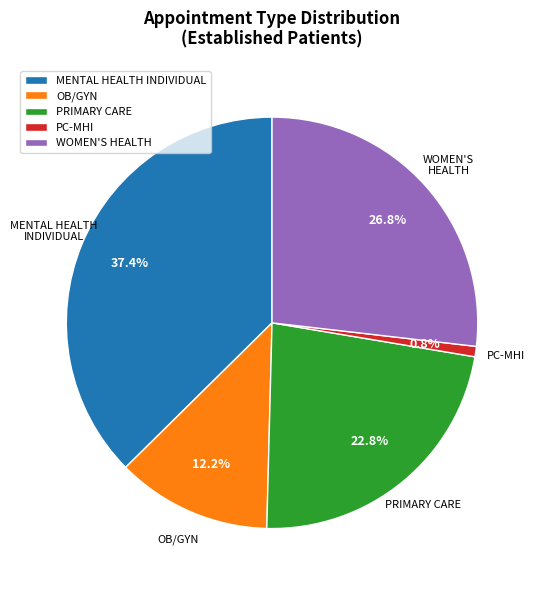

What is the smallest slice in the pie chart?

PC-MHI